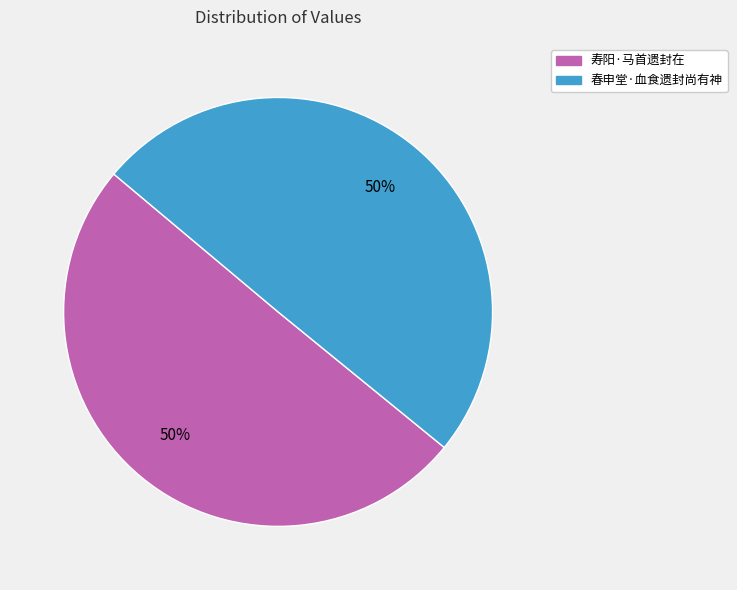

What is the ratio of the value at 春申堂·血食遗封尚有神 to the value at 寿阳·马首遗封在?

1.0